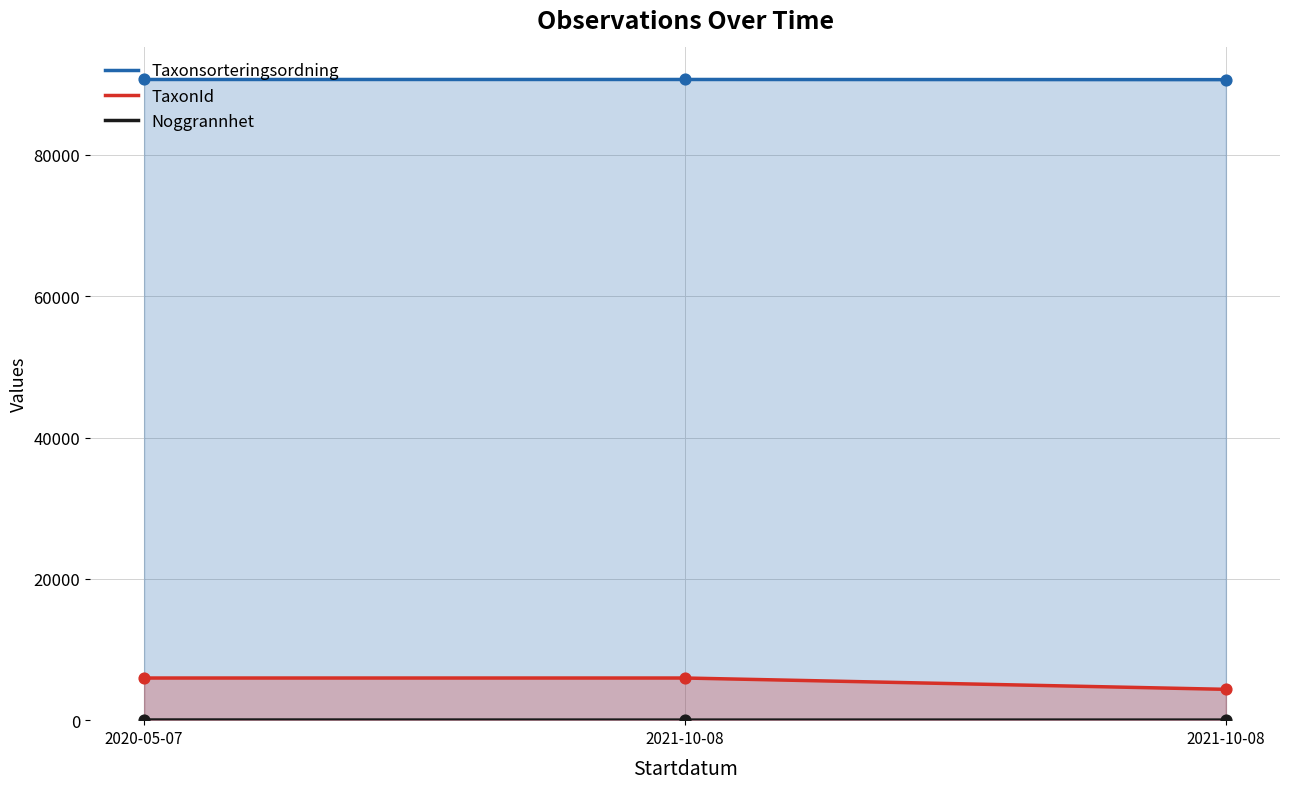

At which category is the sum across all series the highest?

2020-05-07